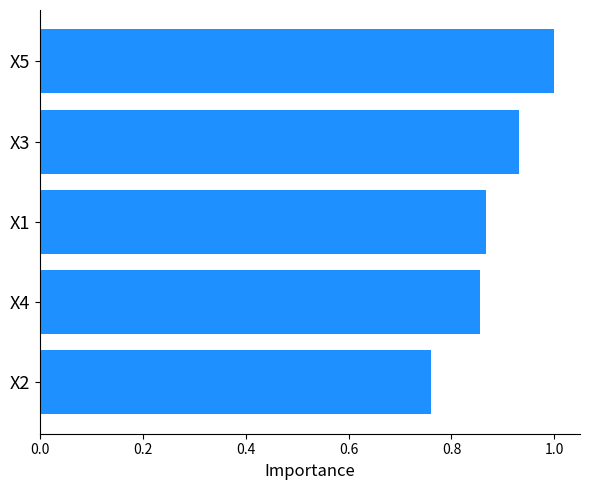

What is the greatest value displayed?

1.0